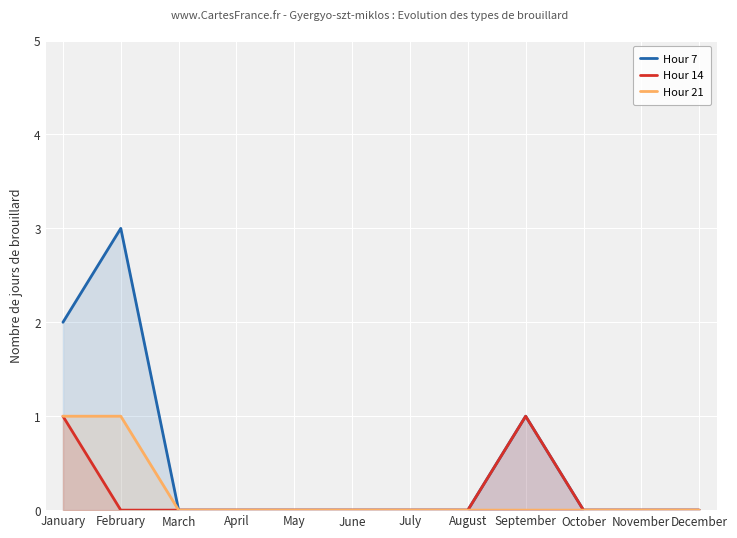

What is the total value across all series at January?

4